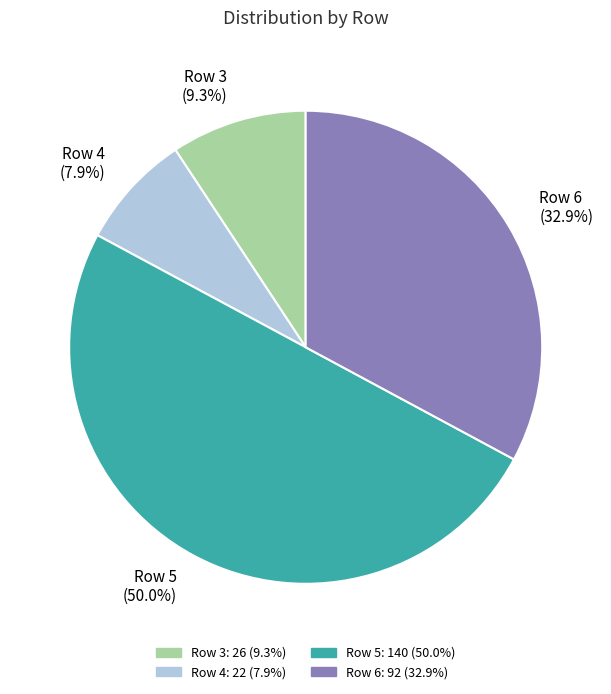

What is the largest slice in the pie chart?

Row 5